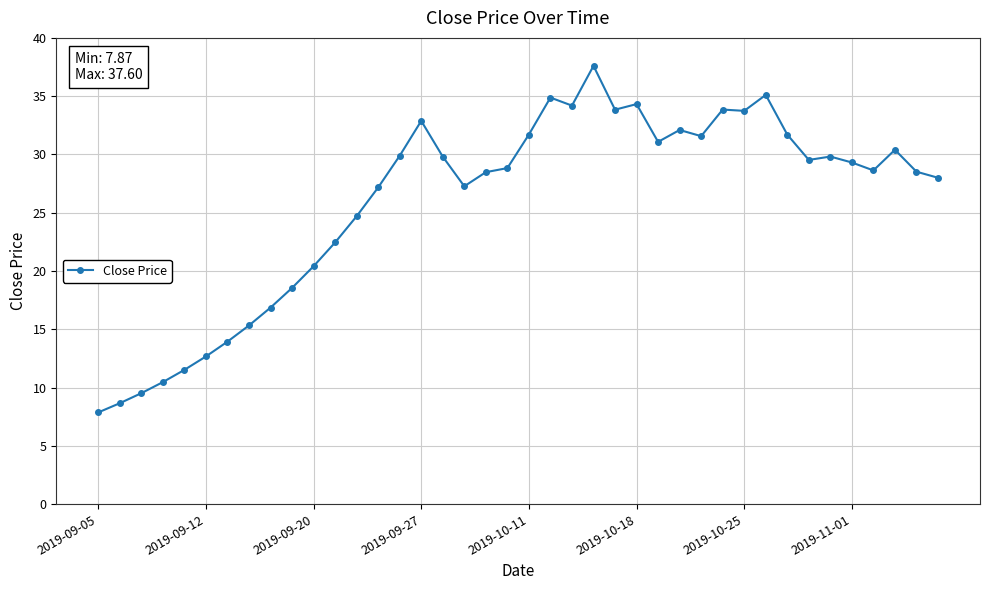

What is the maximum value shown in the chart?

37.6